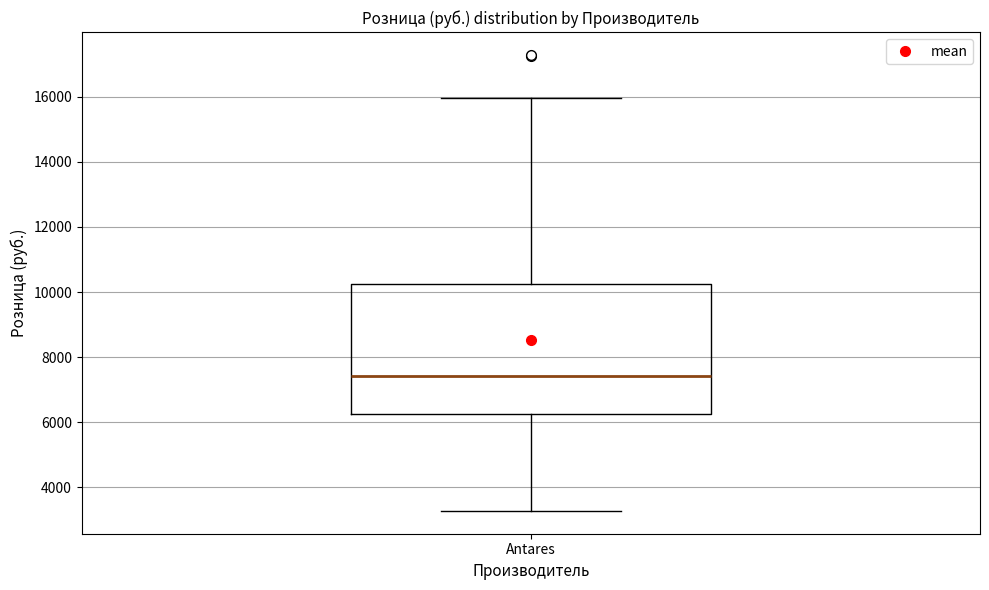

Where is the upper edge of the box for Antares on the y-axis? The values are not printed on the chart, so give them approximately, as read against the axis.

10200